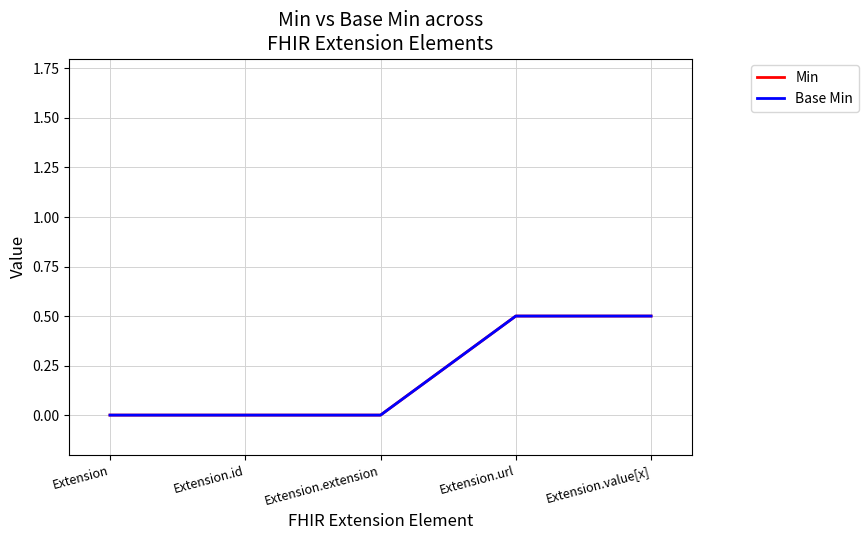

Does the chart display data point markers on the line(s)?

No